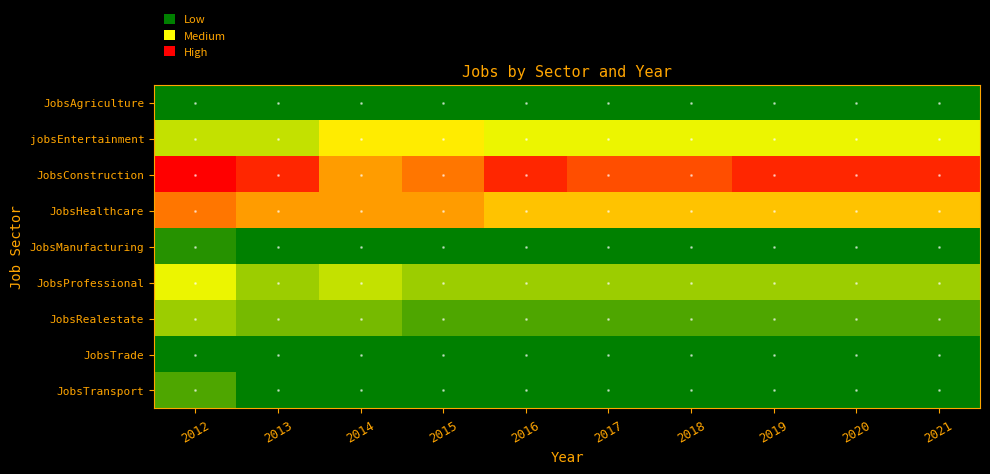

Reading left to right, extract all data points from this chart.

JobsAgriculture: 2012=1	2013=1	2014=1	2015=1	2016=1	2017=1	2018=1	2019=1	2020=1	2021=1
jobsEntertainment: 2012=6	2013=6	2014=8	2015=8	2016=7	2017=7	2018=7	2019=7	2020=7	2021=7
JobsConstruction: 2012=14	2013=13	2014=10	2015=11	2016=13	2017=12	2018=12	2019=13	2020=13	2021=13
JobsHealthcare: 2012=11	2013=10	2014=10	2015=10	2016=9	2017=9	2018=9	2019=9	2020=9	2021=9
JobsManufacturing: 2012=2	2013=1	2014=1	2015=1	2016=1	2017=1	2018=1	2019=1	2020=1	2021=1
JobsProfessional: 2012=7	2013=5	2014=6	2015=5	2016=5	2017=5	2018=5	2019=5	2020=5	2021=5
JobsRealestate: 2012=5	2013=4	2014=4	2015=3	2016=3	2017=3	2018=3	2019=3	2020=3	2021=3
JobsTrade: 2012=1	2013=1	2014=1	2015=1	2016=1	2017=1	2018=1	2019=1	2020=1	2021=1
JobsTransport: 2012=3	2013=1	2014=1	2015=1	2016=1	2017=1	2018=1	2019=1	2020=1	2021=1